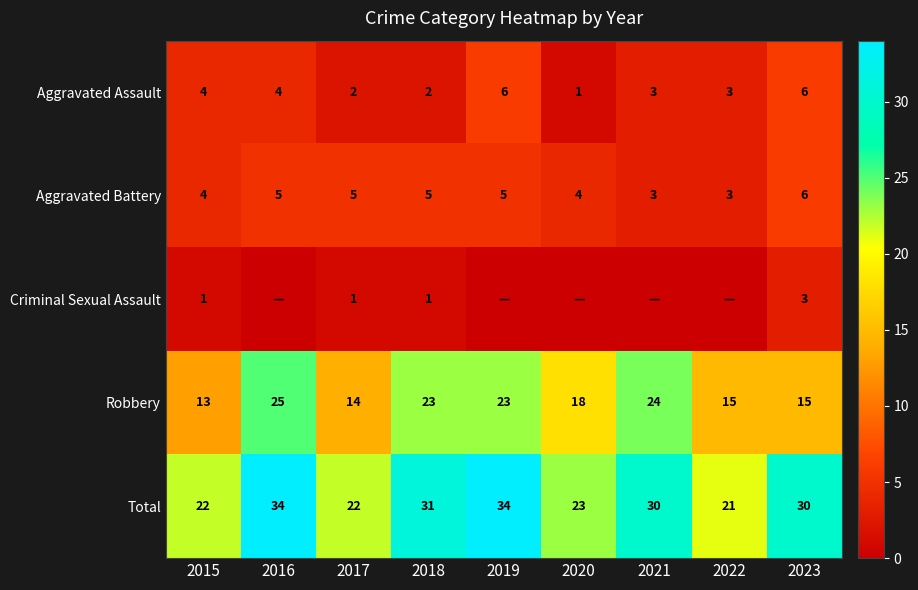

What is the difference between the highest and lowest values at 2021?

30